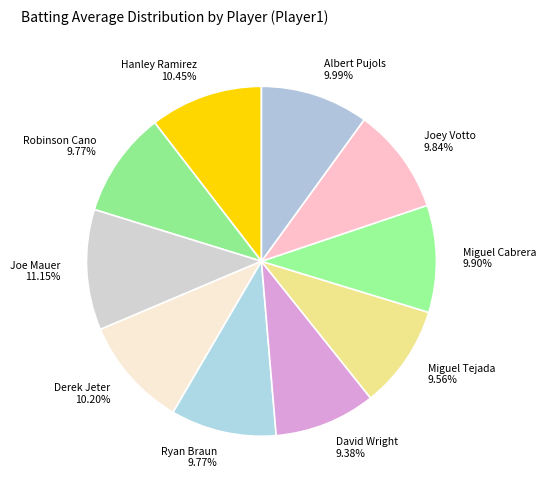

True or false: Ryan Braun accounts for 10% of the total.

True